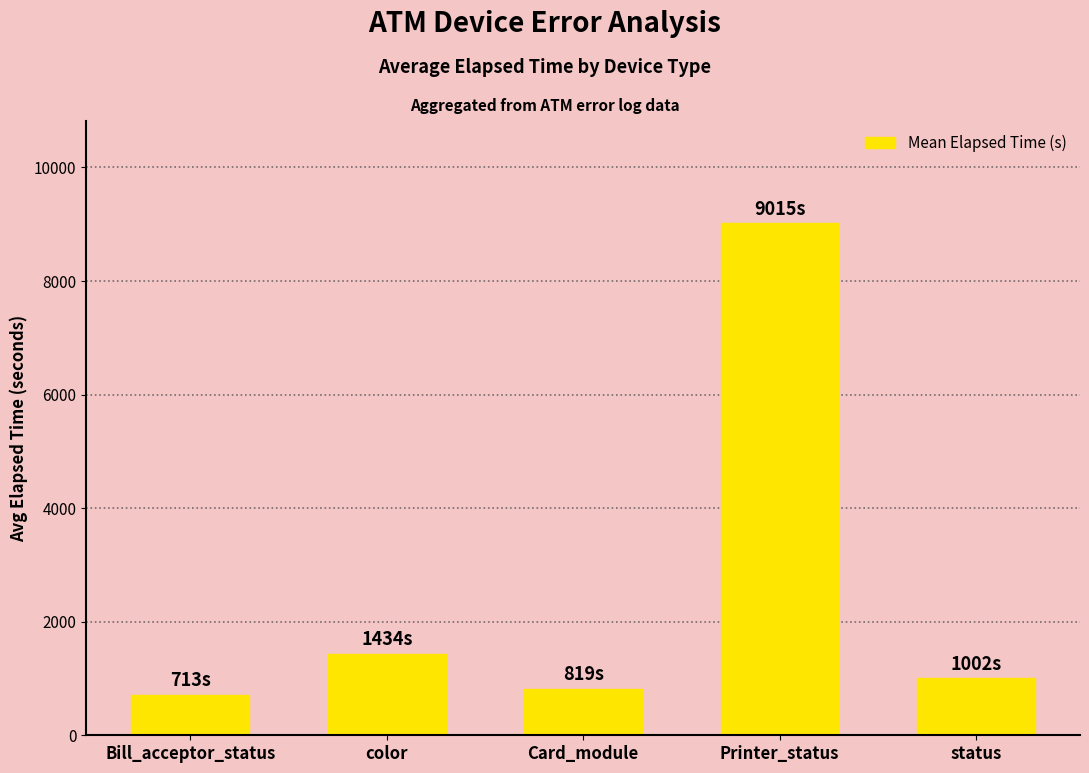

The chart shows a value of 256.2 at Bill_acceptor_status. True or false?

False